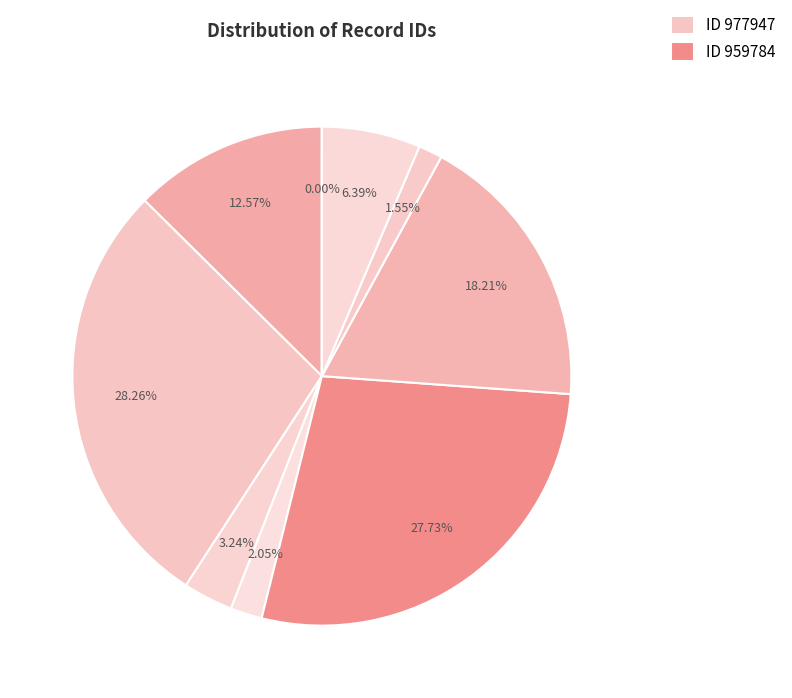

To the nearest percent, what is the average slice percentage?

11%